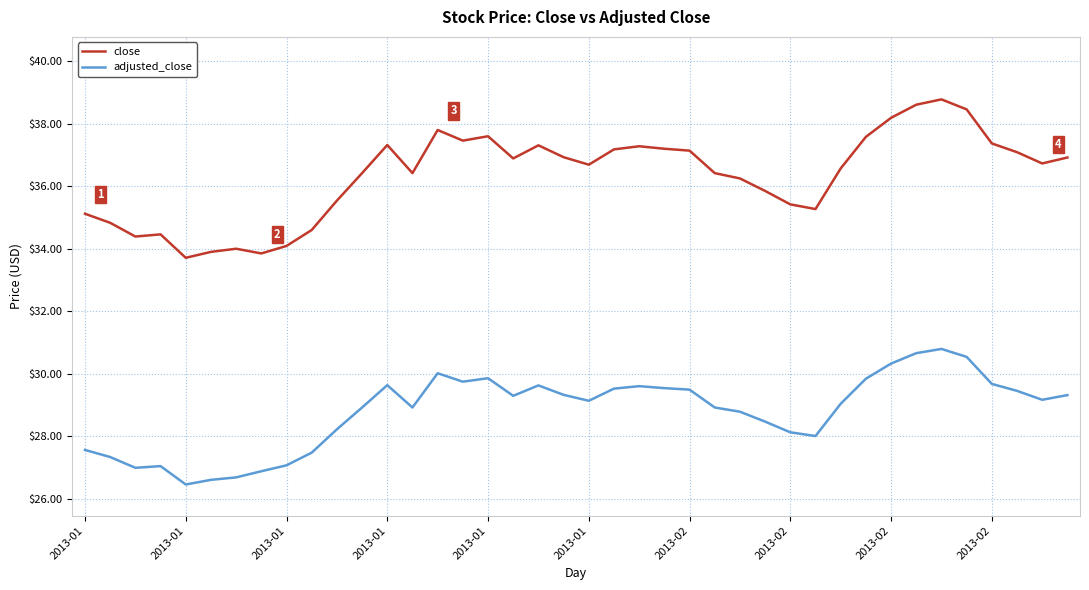

Which series has the widest spread of values?

close